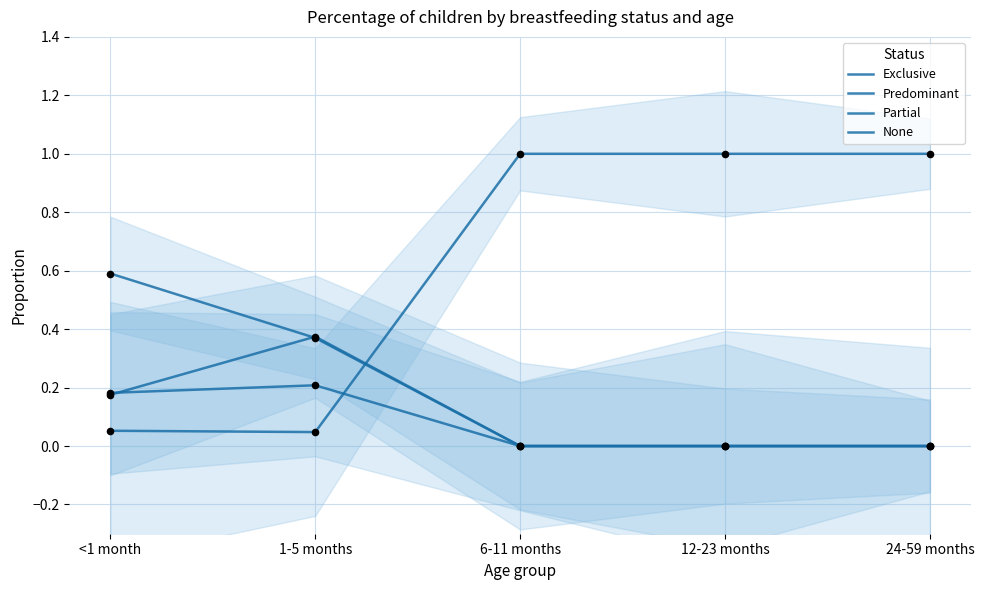

What is the total value across all series at <1 month?

1.0